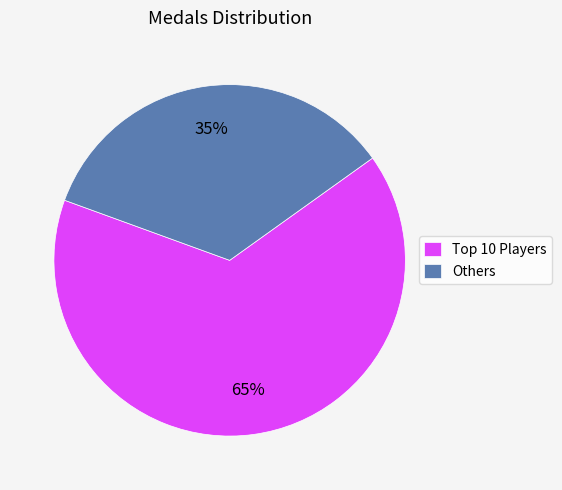

To the nearest percent, what portion does Others represent?

35%